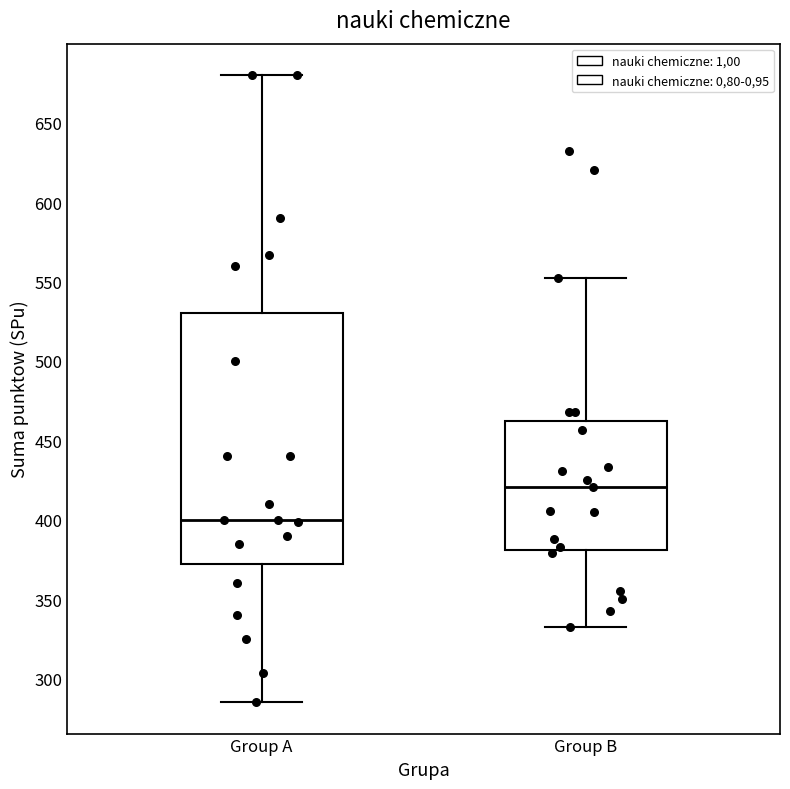

Where does the median line of the box for Group A sit on the y-axis? The values are not printed on the chart, so give them approximately, as read against the axis.

400